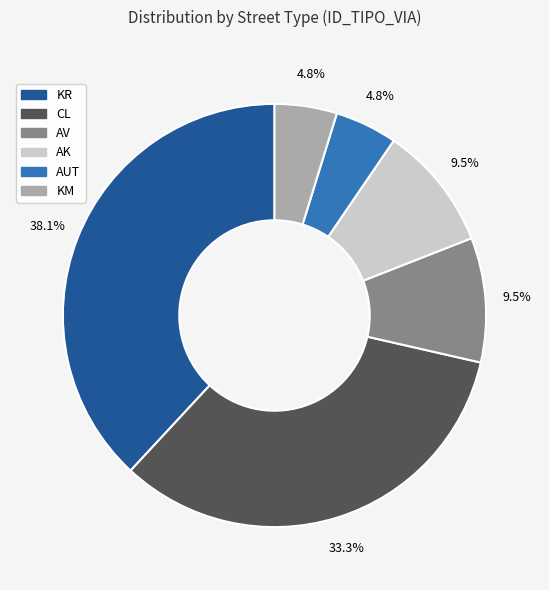

How many segments does this pie chart have?

6